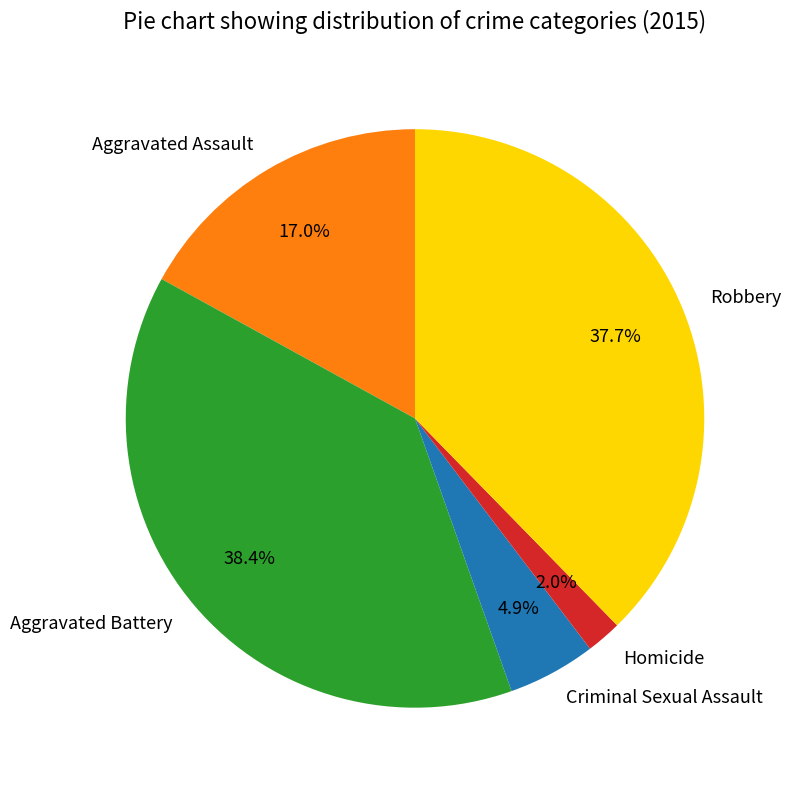

Do Criminal Sexual Assault and Aggravated Battery together represent more than half of the pie?

No